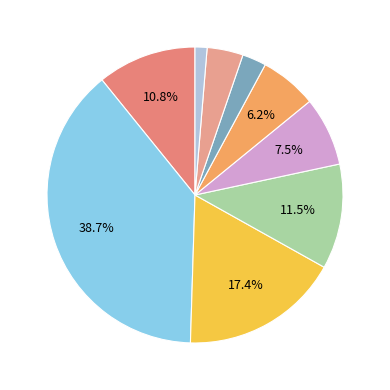

Count the number of slices in the pie.

9